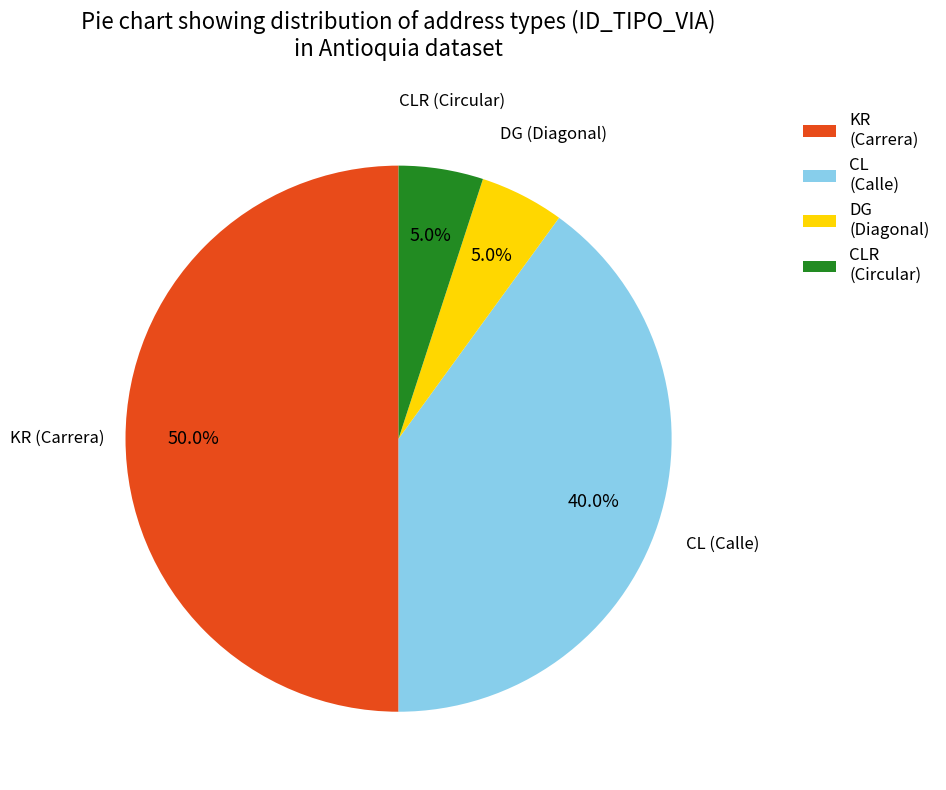

To the nearest percent, what is the average slice percentage?

25%